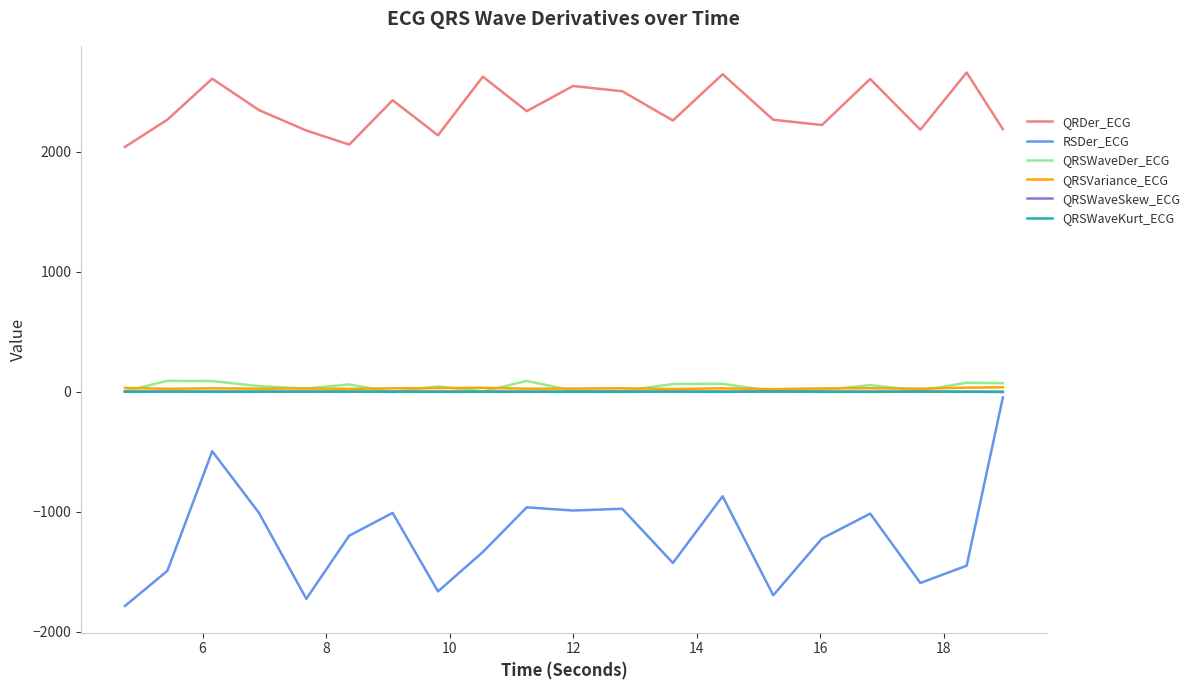

What is the sum of all QRSWaveKurt_ECG values?

5.3